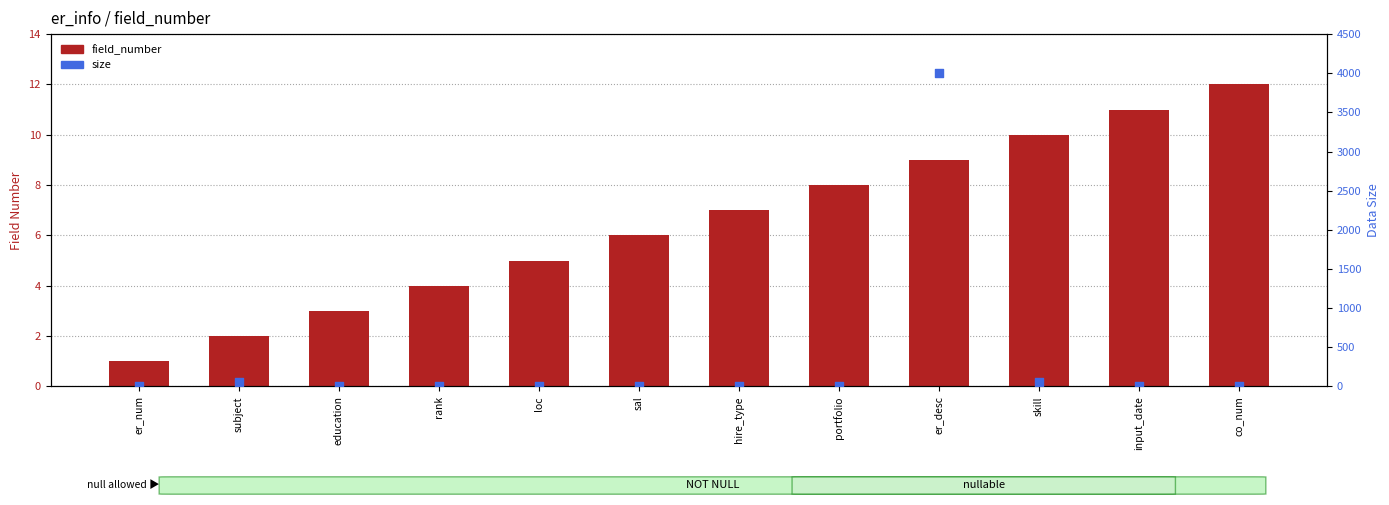

Is the value of size at portfolio greater than the value of field_number at er_num?

No